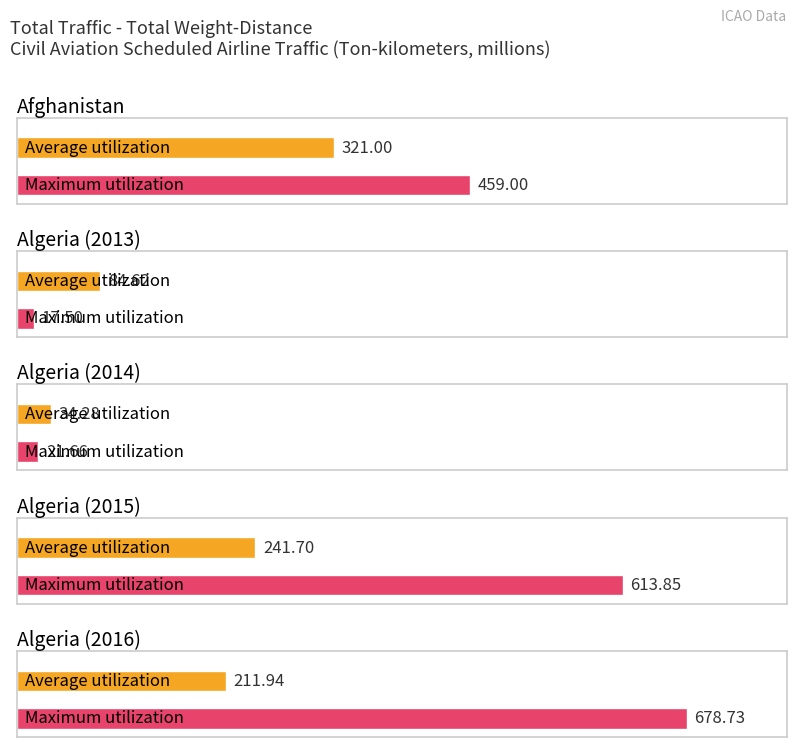

At which label does Maximum utilization first exceed 459?

Algeria (2015)